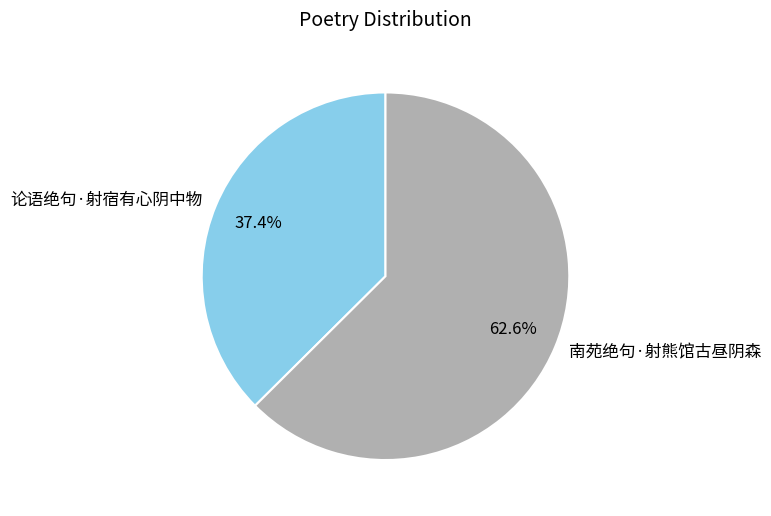

To the nearest percent, what portion does 南苑绝句·射熊馆古昼阴森 represent?

63%